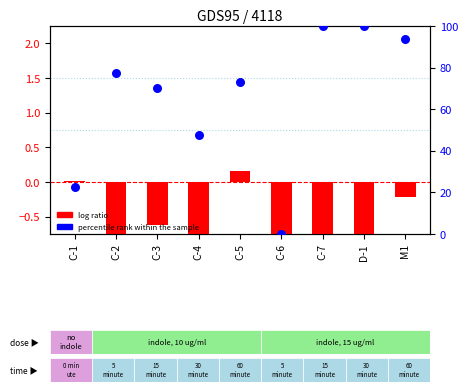

What are all the series names shown in the legend?

log ratio, percentile rank within the sample